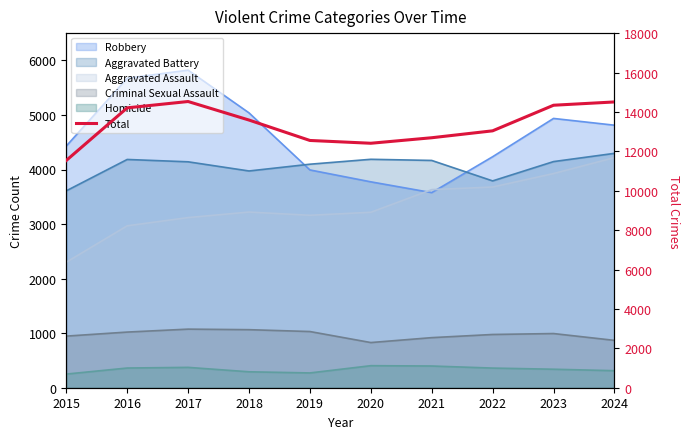

How many interior local valleys (lower than both neighbors) does the data have?

1